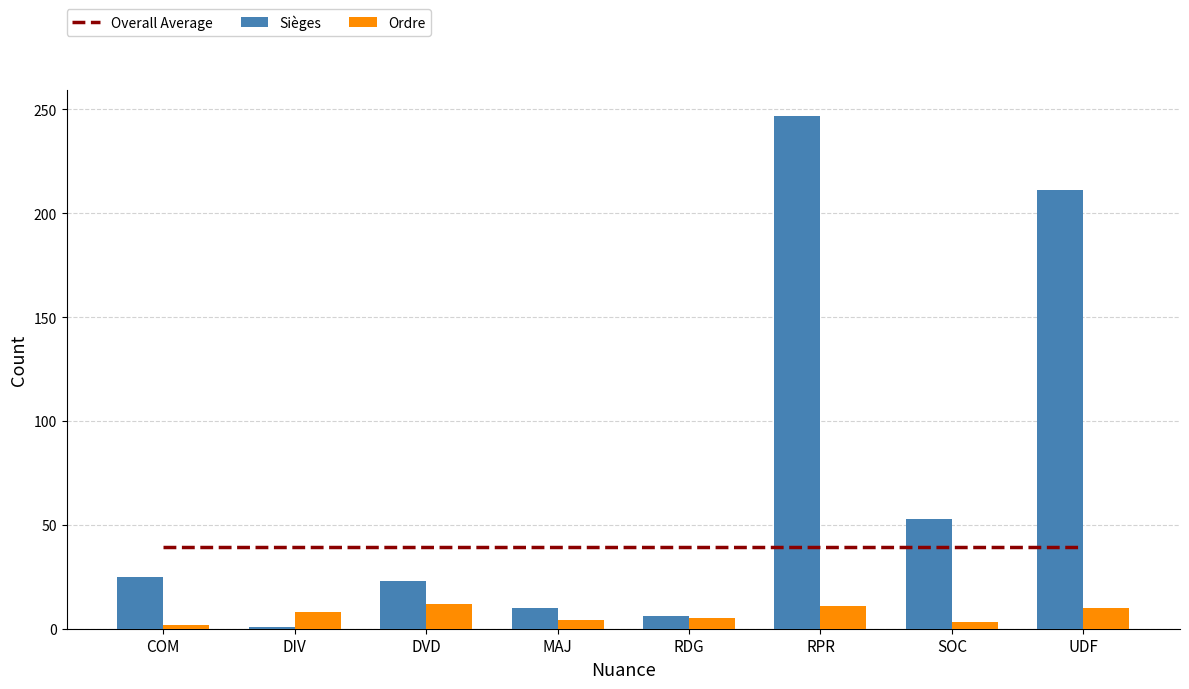

At which label does Ordre first exceed 8?

DVD